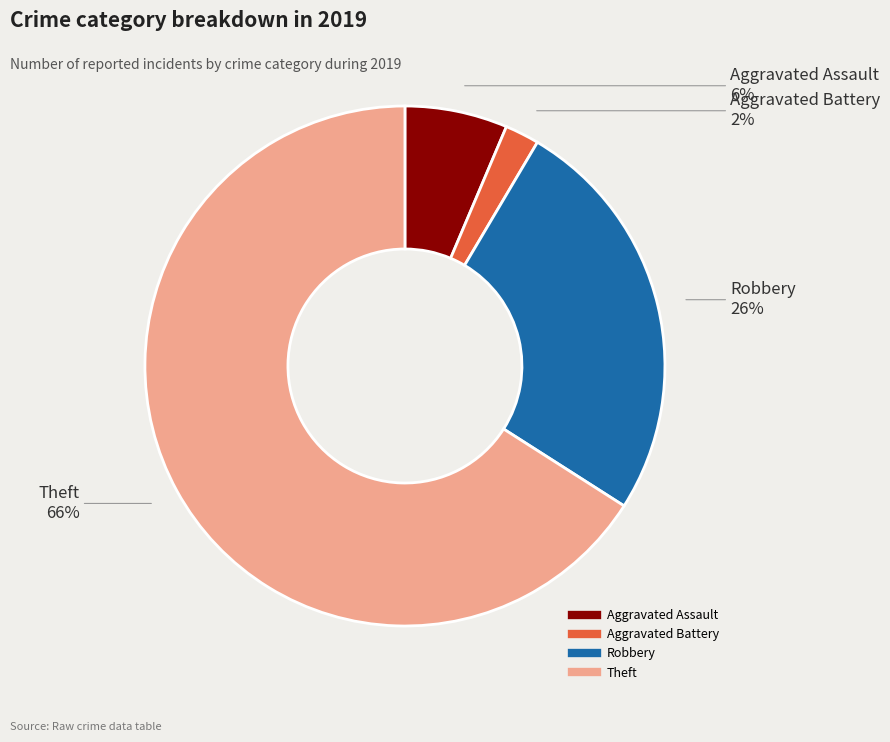

Count the number of slices in the pie.

4